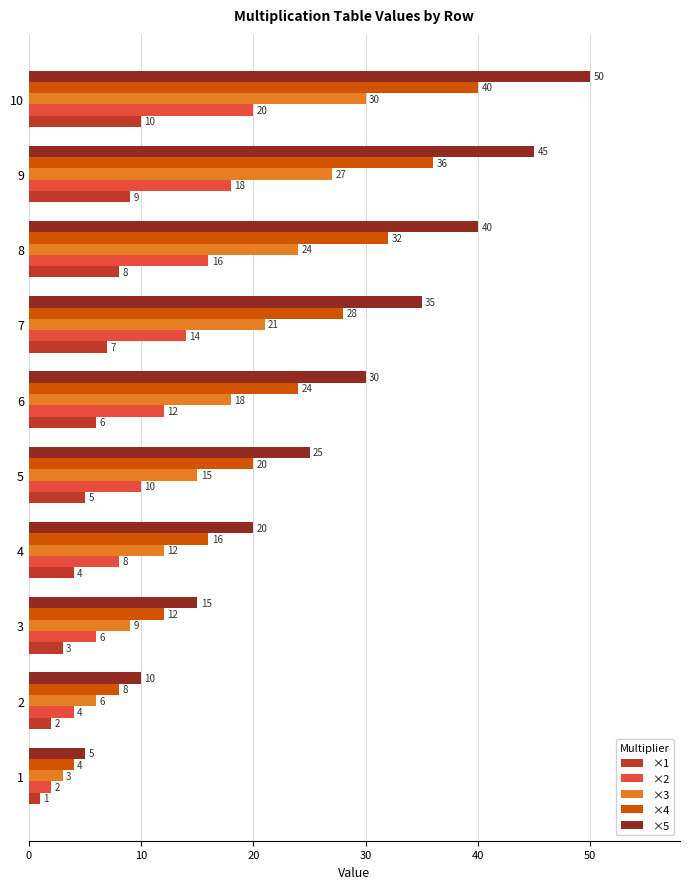

How many ×1 values are between 3 and 8?

6